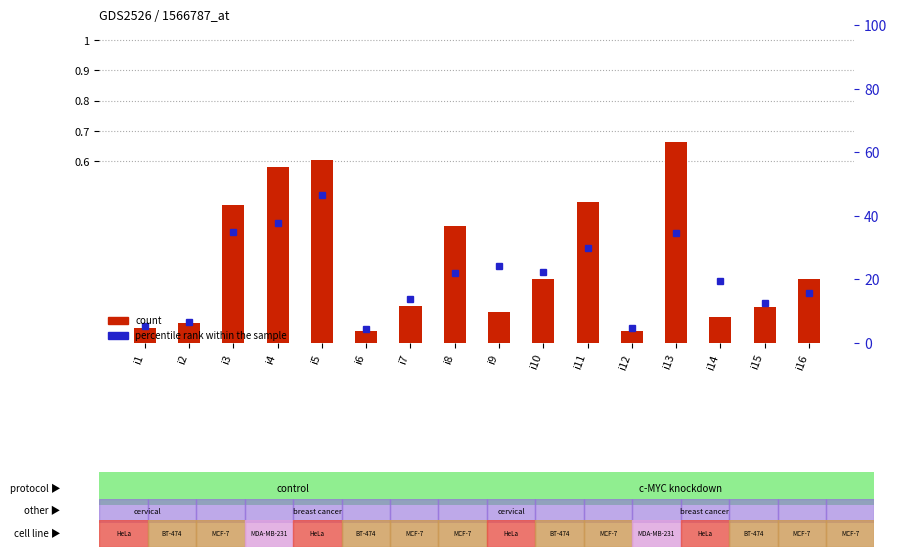

Is it true that the value at i14 is 0.1?

False